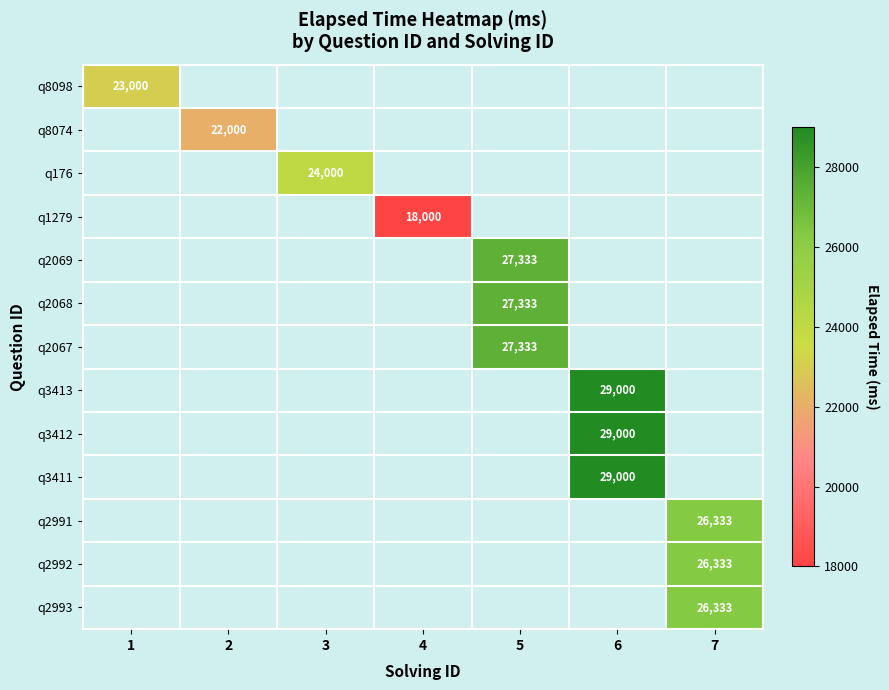

The q1279 series shows 32101 at 4. True or false?

False